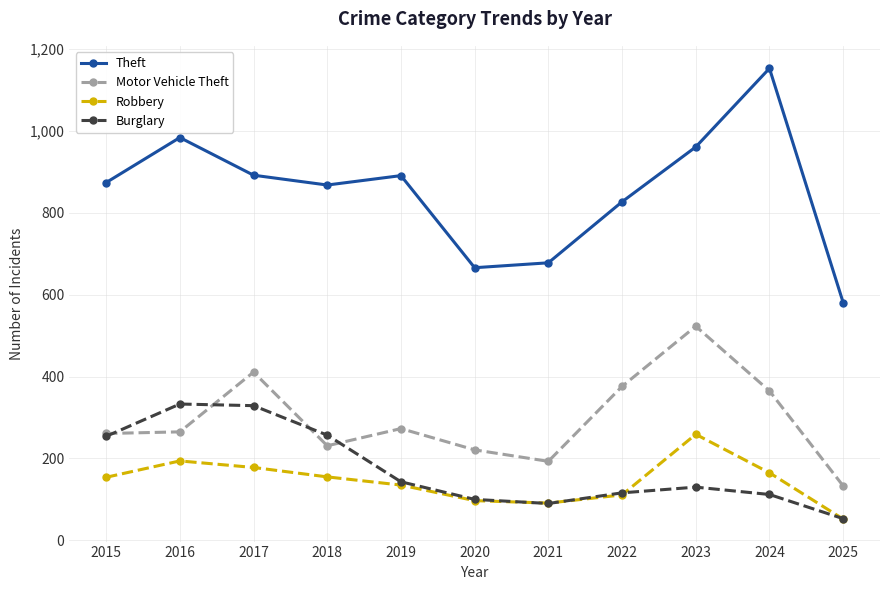

How many lines are shown in the chart?

4